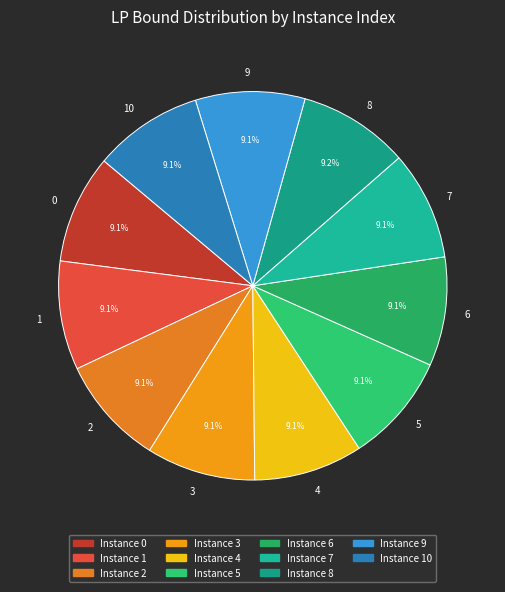

Is the sum of 9 and 2 greater than half?

No